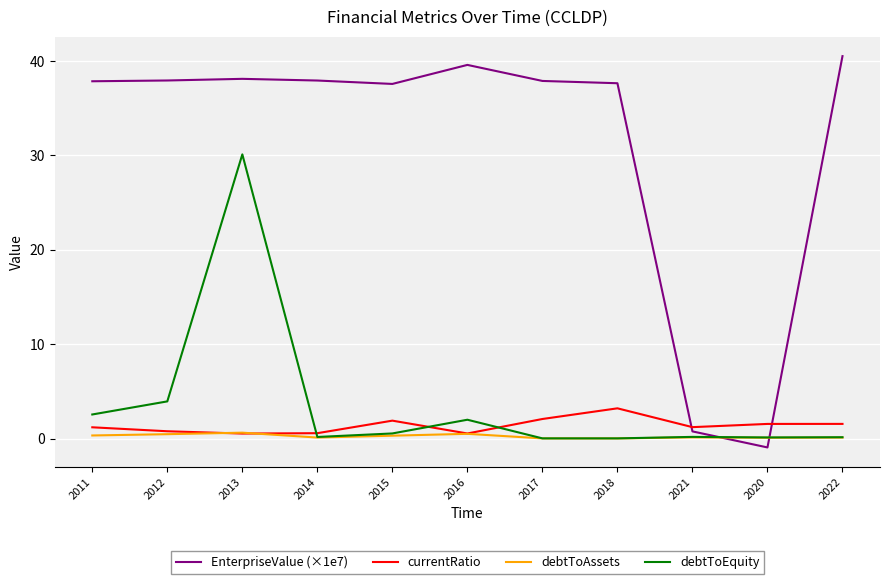

At which label does EnterpriseValue (×1e7) reach its peak?

2022